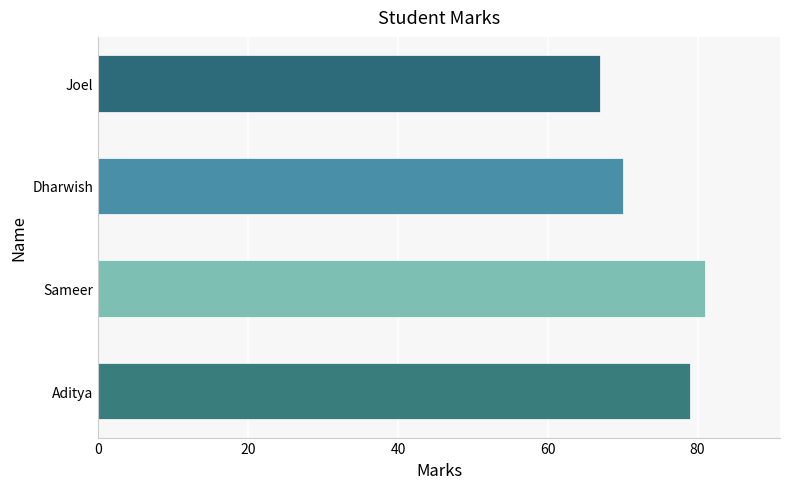

True or false: the data shows 33 at Aditya.

False